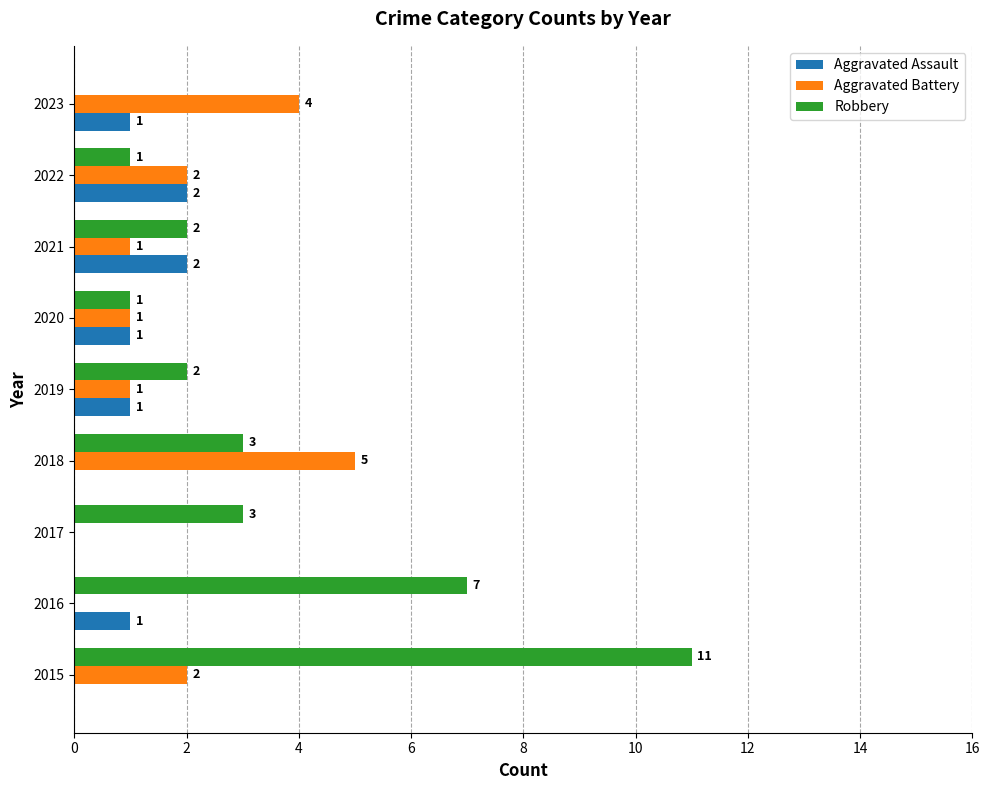

How many Aggravated Battery values are between 1 and 2?

5